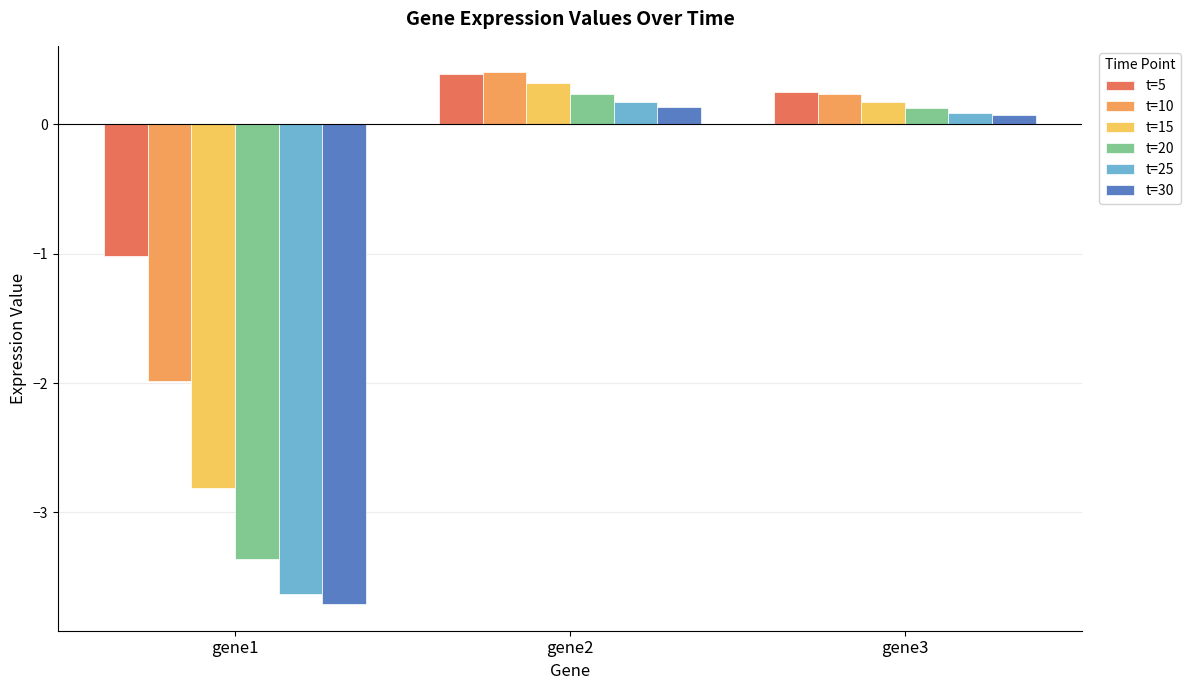

What is the difference between the maximum and minimum values in the t=10 series?

2.4